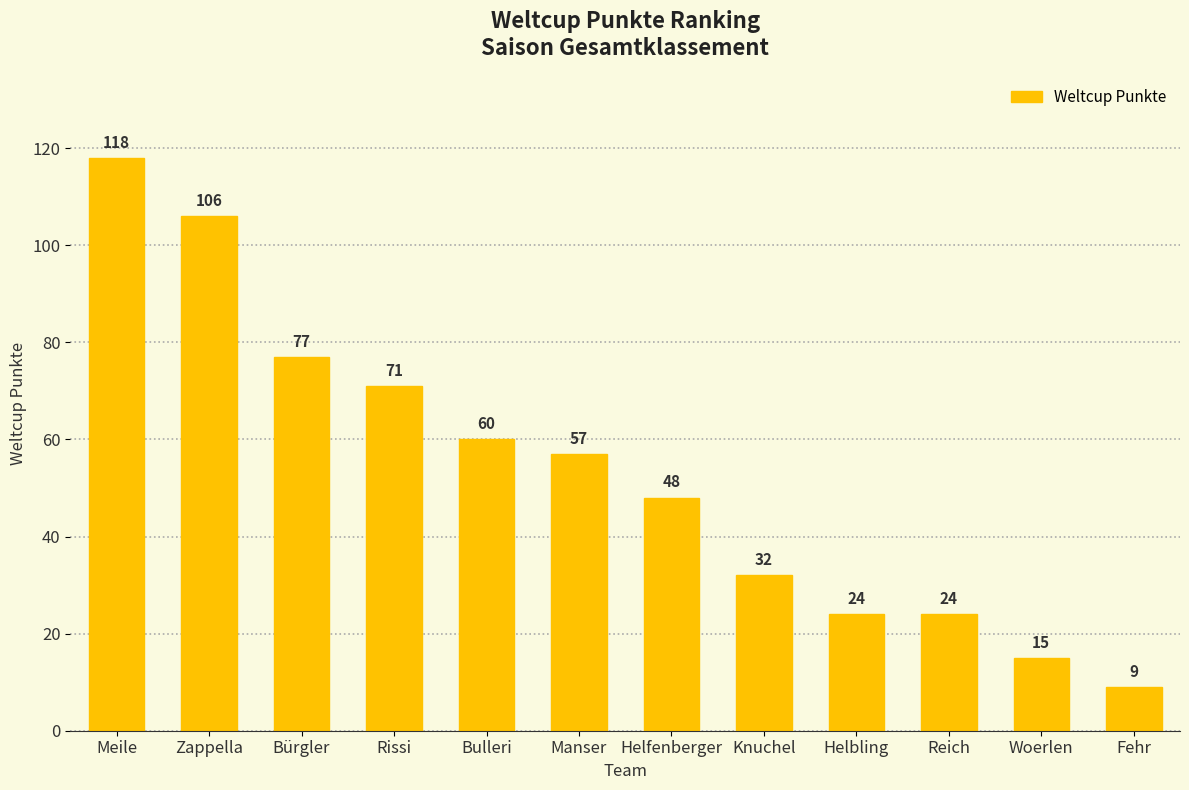

What is the ratio of the value at Meile to the value at Bulleri?

2.0